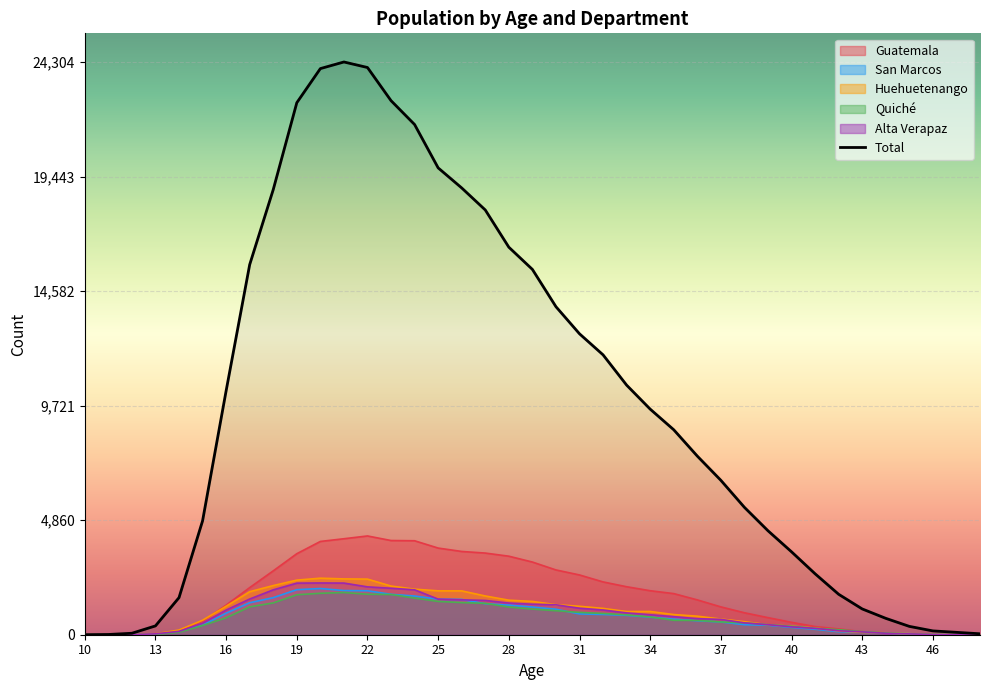

What is the maximum value shown in the chart?

24304